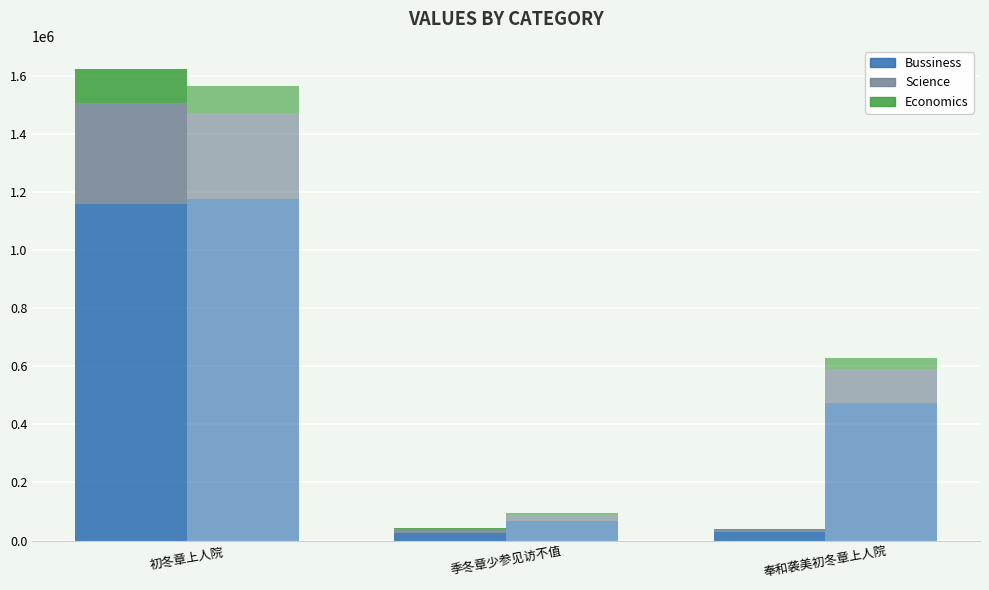

Is it true that Bussiness equals 43976 at 季冬章少参见访不值?

False